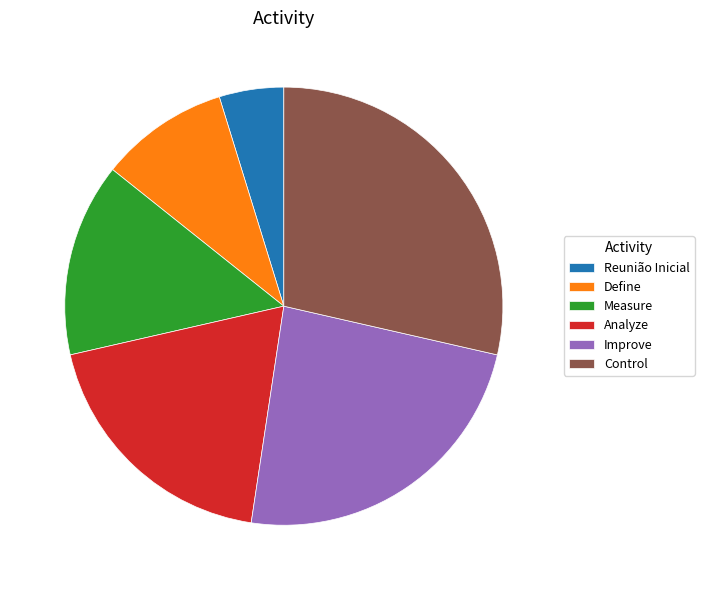

What is the largest slice in the pie chart?

Control